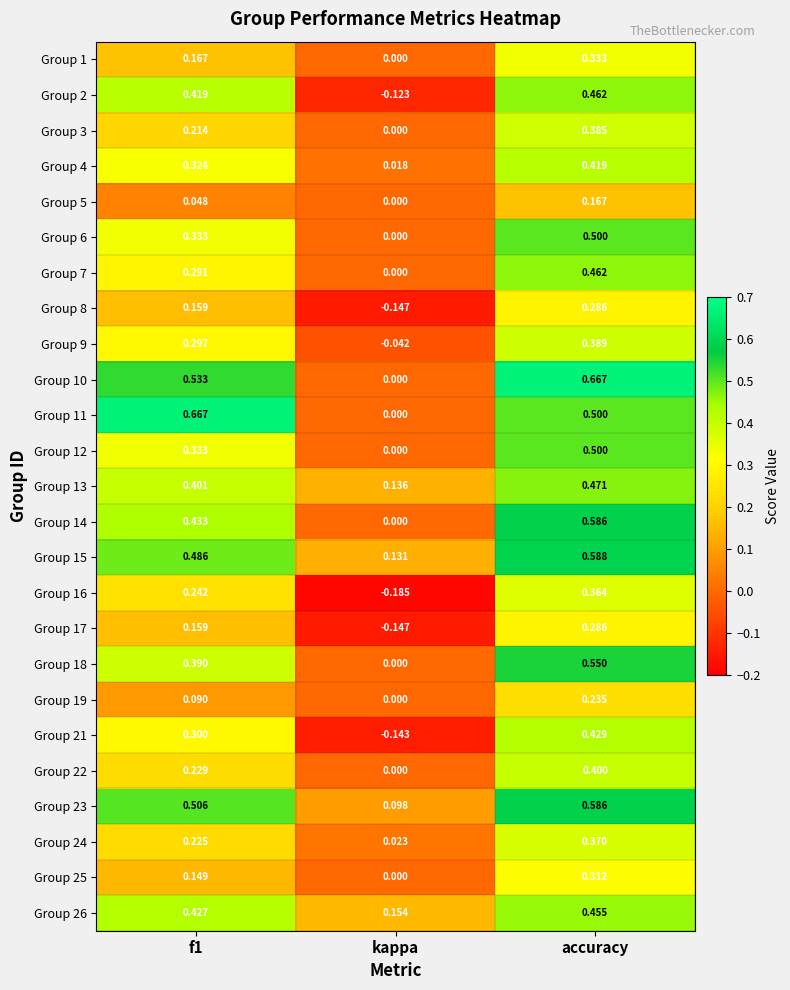

Which label corresponds to the smallest value in the chart?

kappa